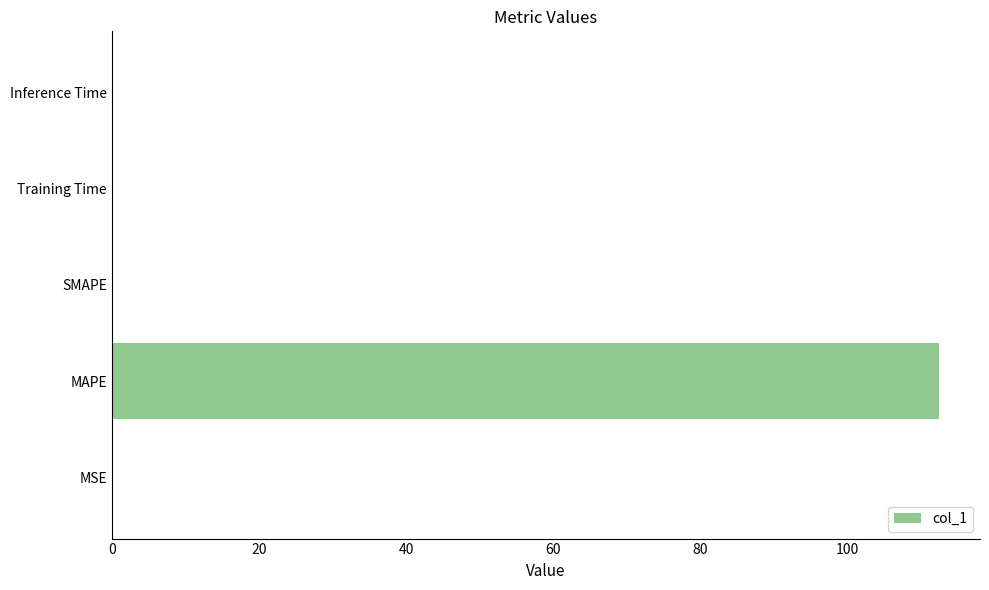

What is the sum of all values?

112.4